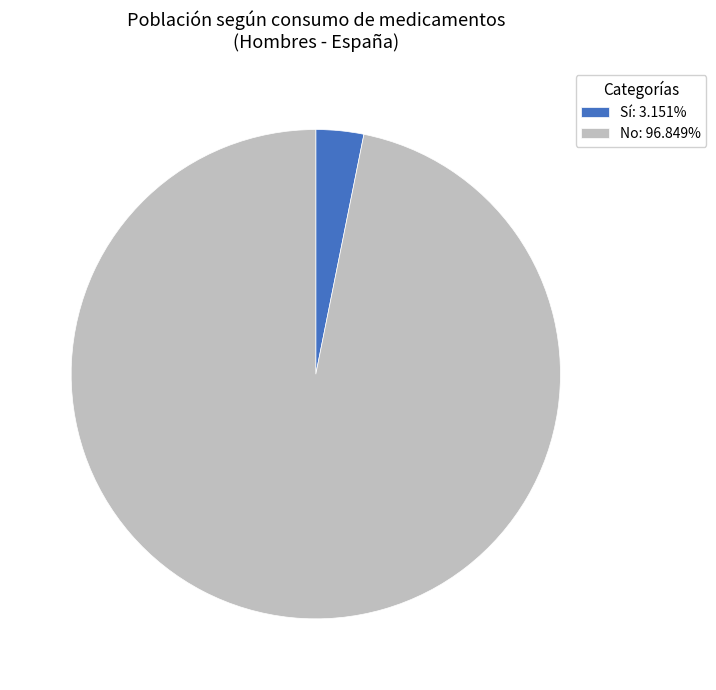

Combined, do No and Sí account for over 50%?

Yes